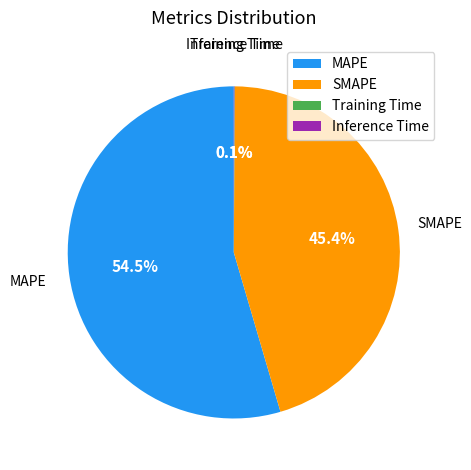

Does any single category account for the majority?

Yes